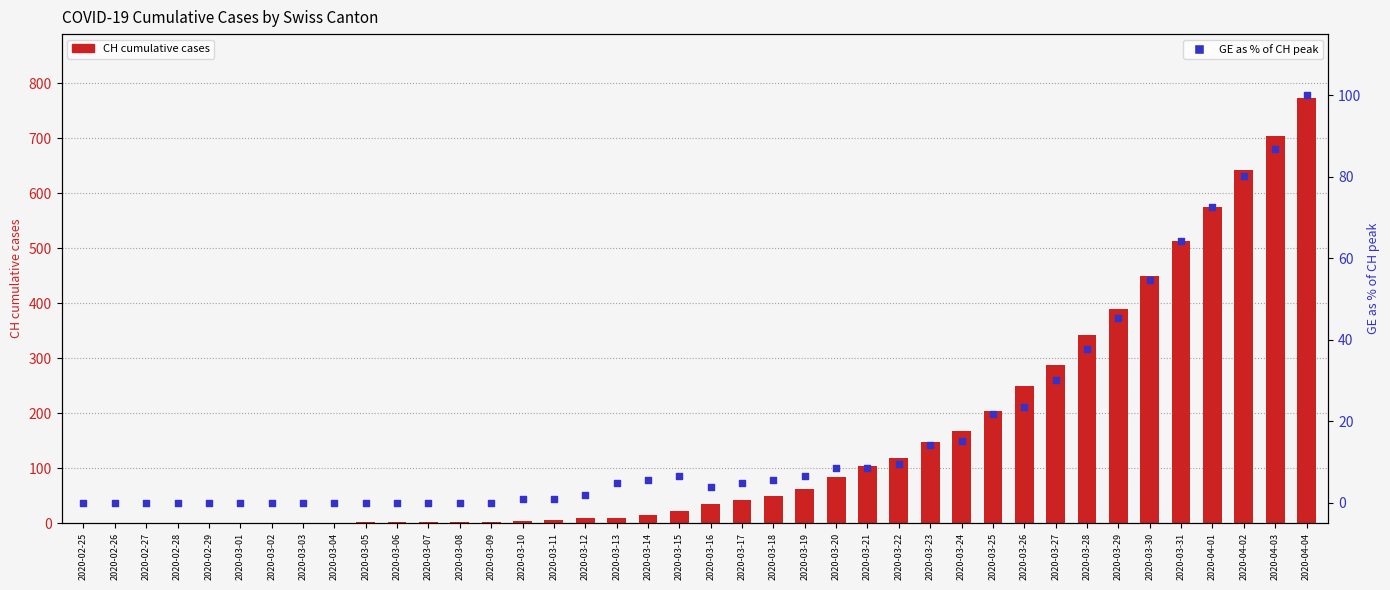

Which series has the largest total across all categories?

CH (total)